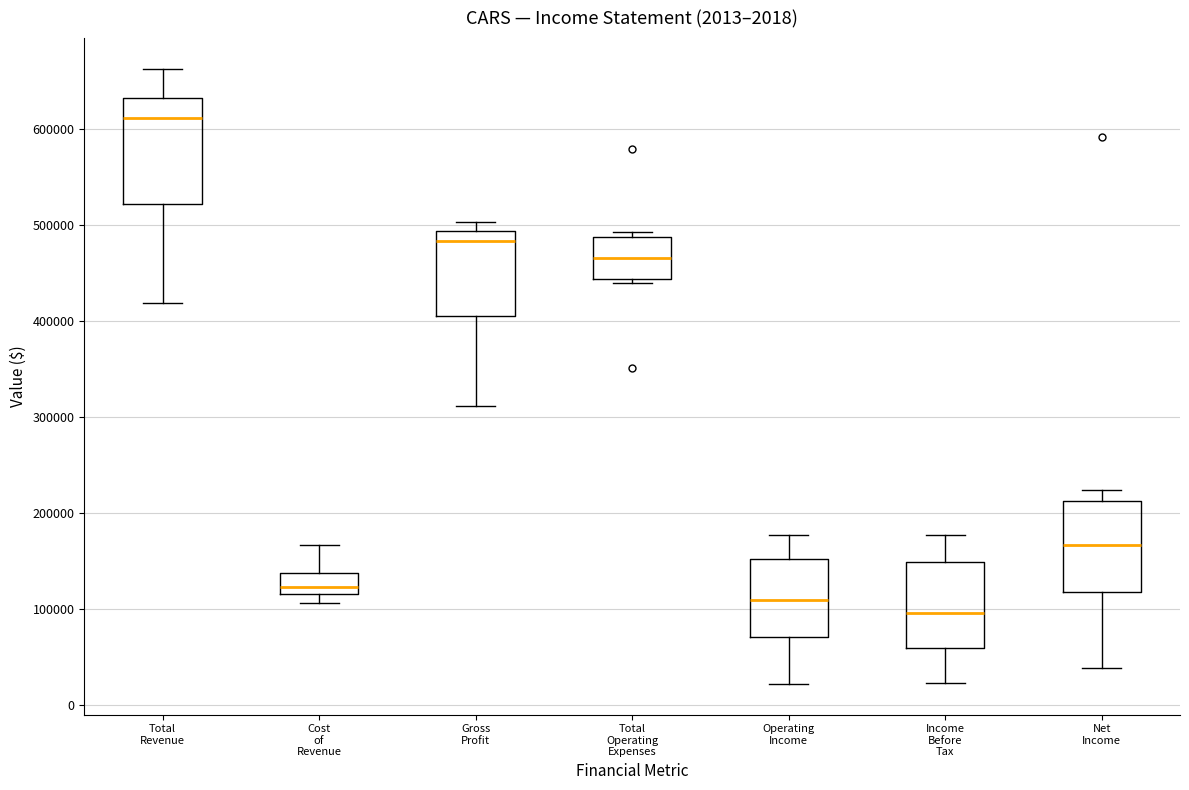

Reading left to right, read every box against the y-axis: the position of its median line, the range the box covers, and the ends of its whiskers. The values are not printed on the chart, so give them approximately, as read against the axis.

Total Revenue: median 610000, box 520000 to 630000, whiskers 420000 to 660000
Cost of Revenue: median 120000 (just above the box's lower edge), box 120000 to 140000, whiskers 110000 to 170000
Gross Profit: median 480000, box 410000 to 490000, whiskers 310000 to 500000
Total Operating Expenses: median 470000, box 440000 to 490000, whiskers 440000 (just below the box's lower edge) to 490000 (just above the box's upper edge)
Operating Income: median 110000, box 70000 to 150000, whiskers 20000 to 180000
Income Before Tax: median 100000, box 60000 to 150000, whiskers 20000 to 180000
Net Income: median 170000, box 120000 to 210000, whiskers 40000 to 220000